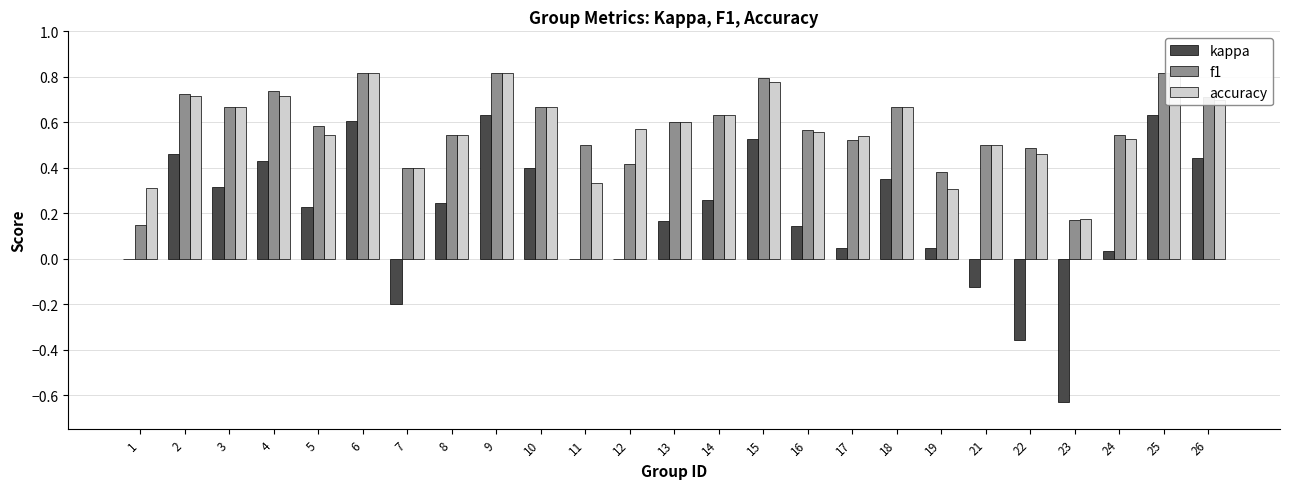

What is the difference between the highest and lowest values at 6?

0.2